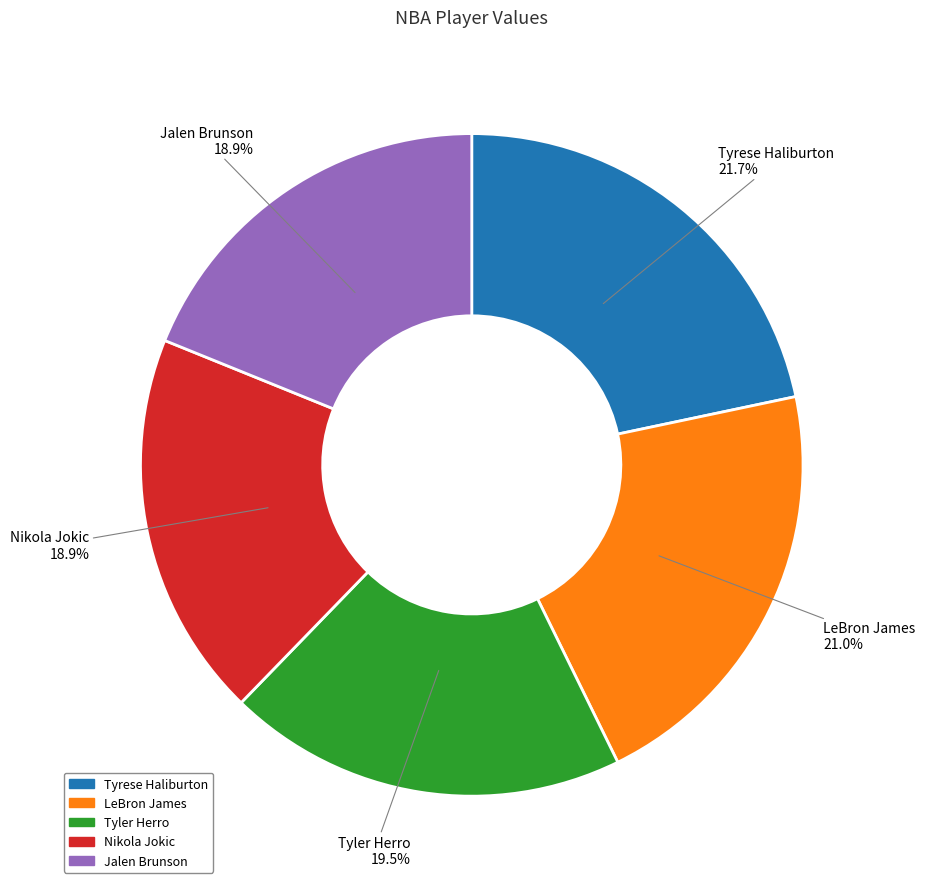

Between LeBron James and Nikola Jokic, which is larger?

LeBron James